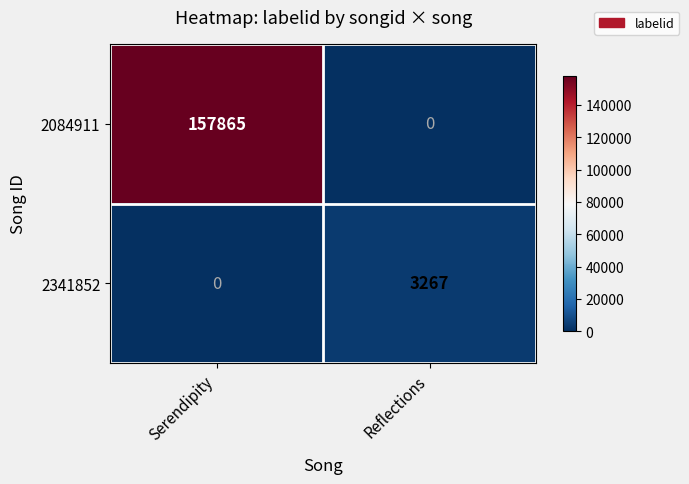

At which label is 2341852 closest to 1633?

Serendipity